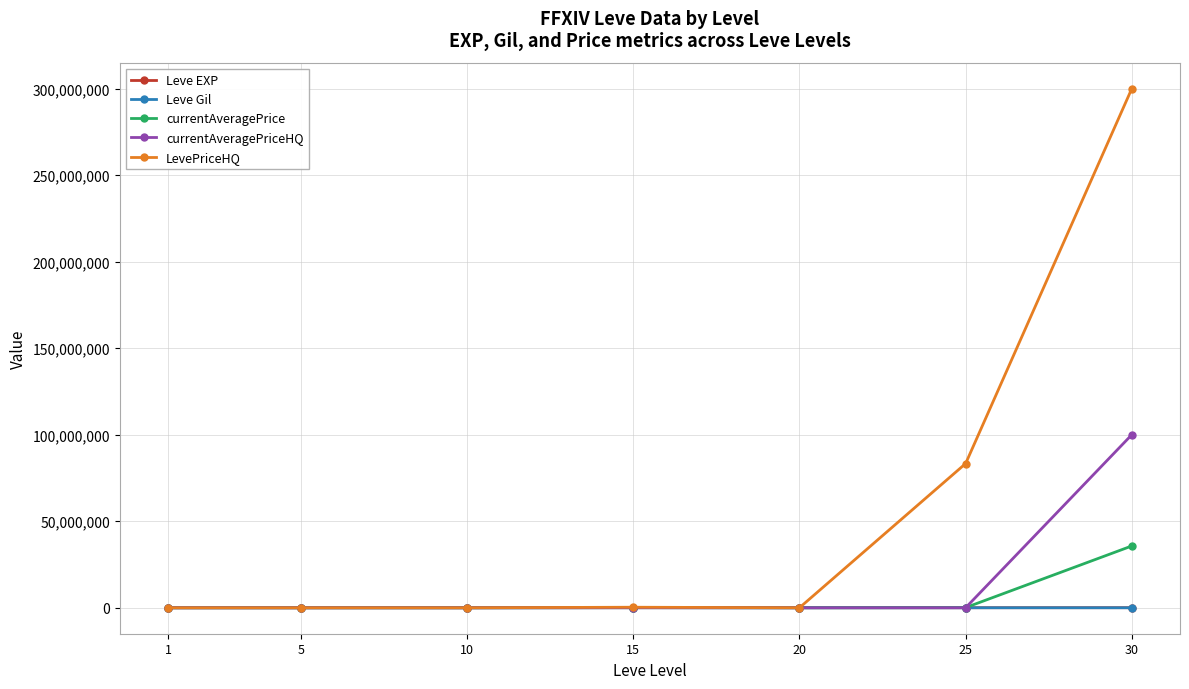

At which category is the sum across all series the highest?

30